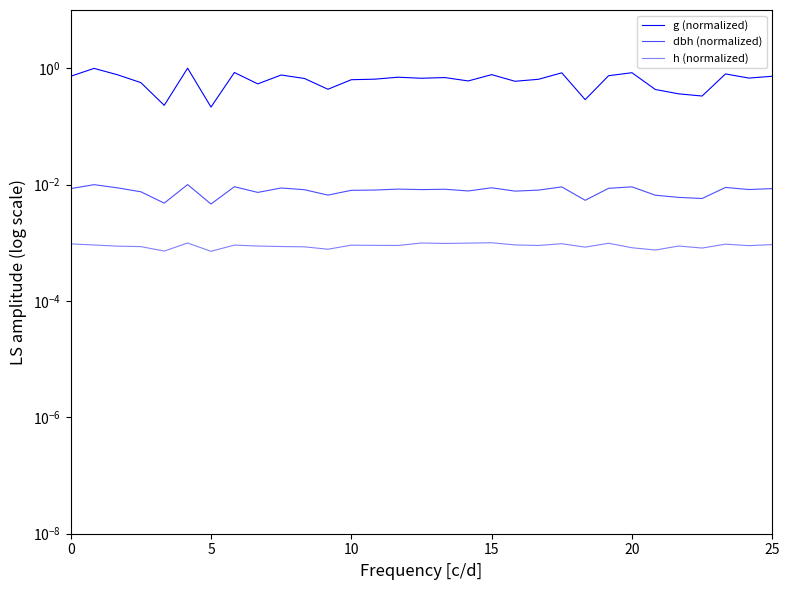

True or false: dbh (normalized) has a value of 0.0 at 8.

True